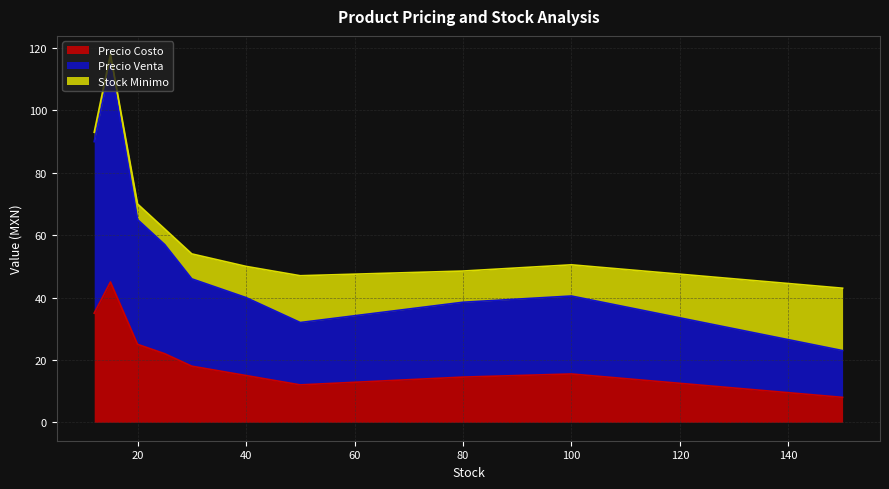

Rank the series by their maximum value, from lowest to highest.

Stock Minimo, Precio Costo, Precio Venta